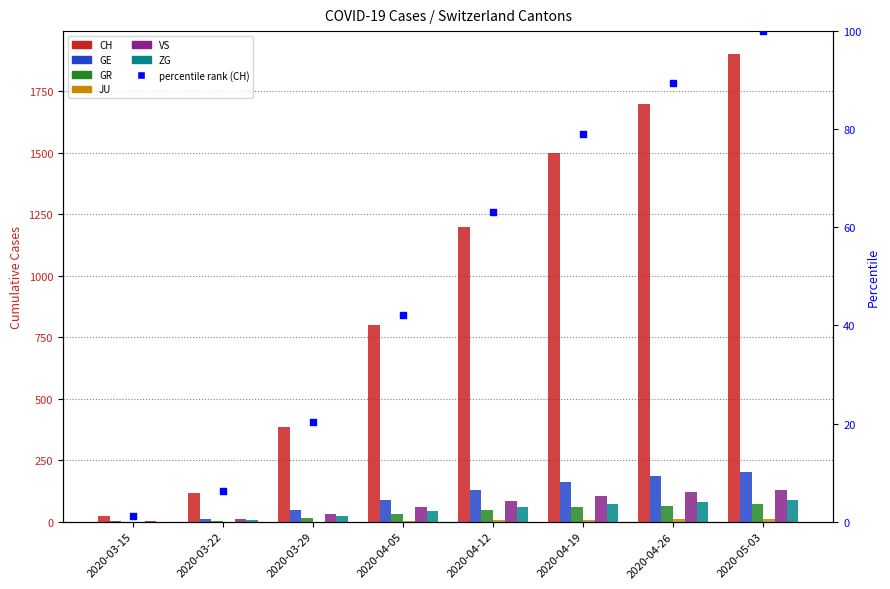

Which series has the largest total across all categories?

CH